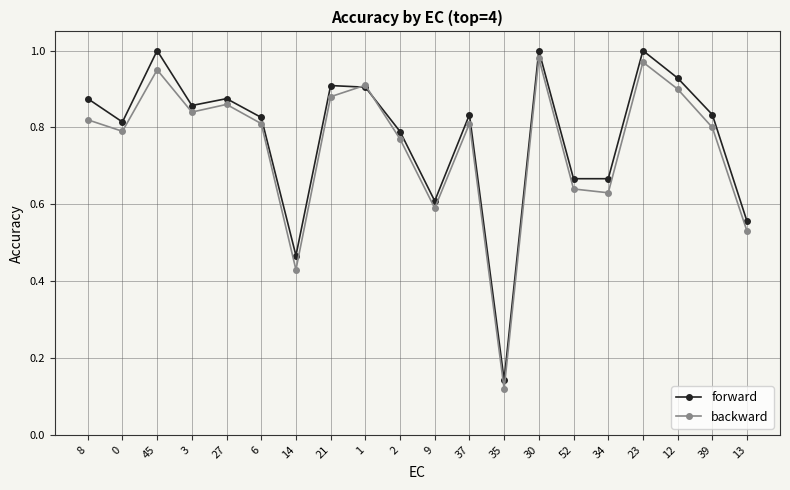

Which label corresponds to the smallest value in the chart?

35